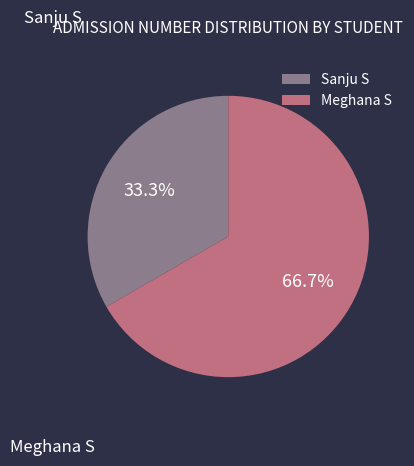

Which has a higher value, Sanju S or Meghana S?

Meghana S